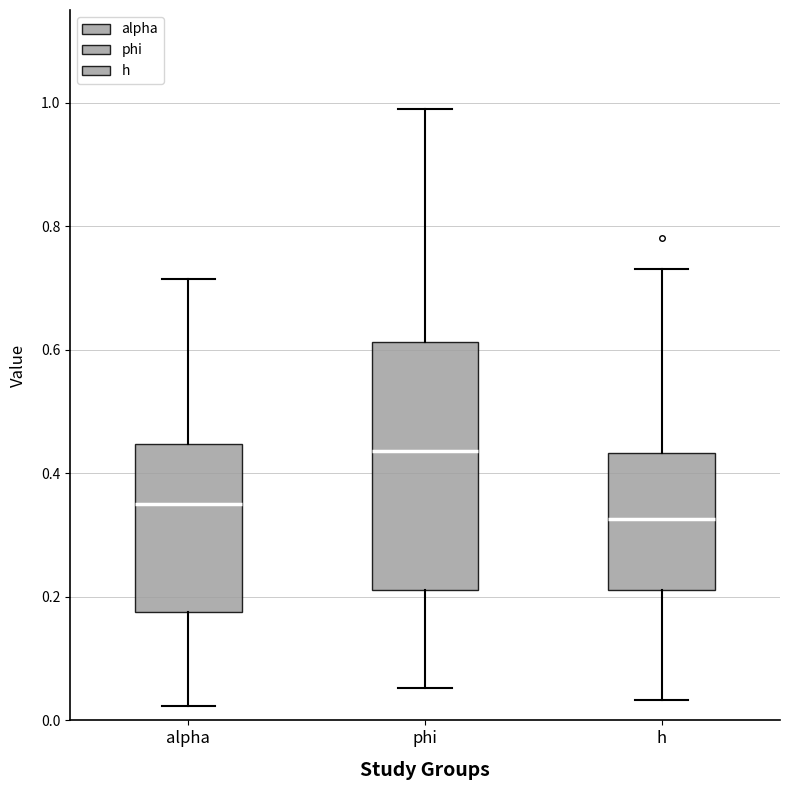

Which box has the lowest median line?

h